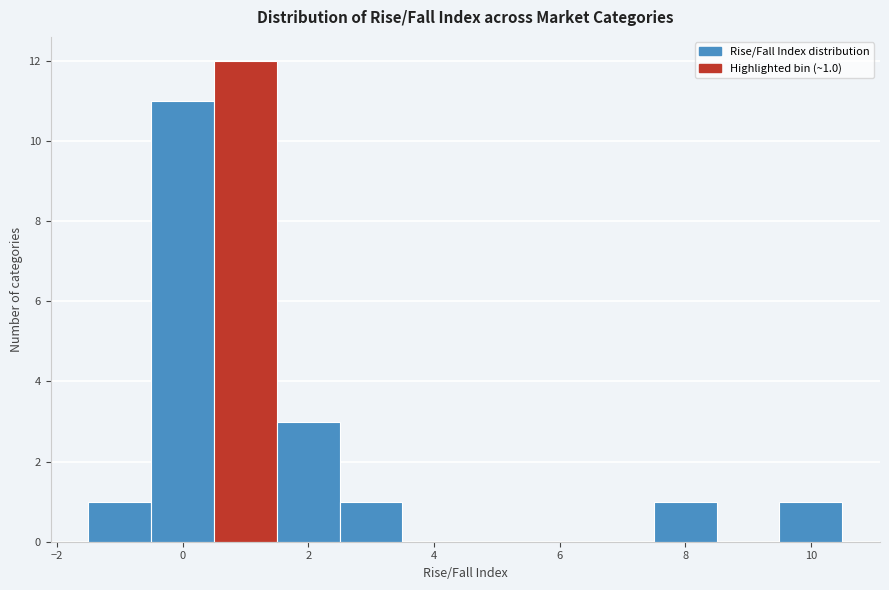

Which range on the x-axis has the tallest bar?

0.5 to 1.5